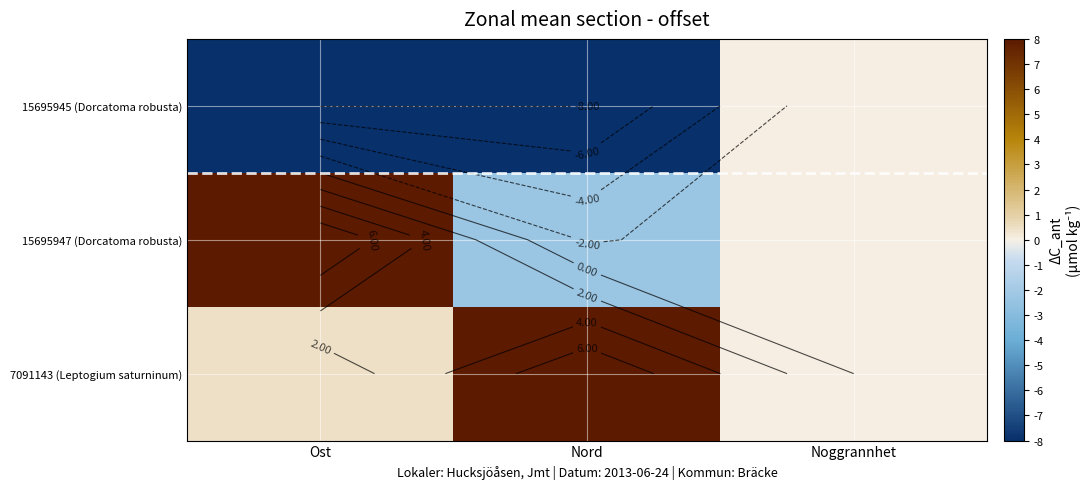

Which series has the largest total across all categories?

7091143 (Leptogium saturninum)